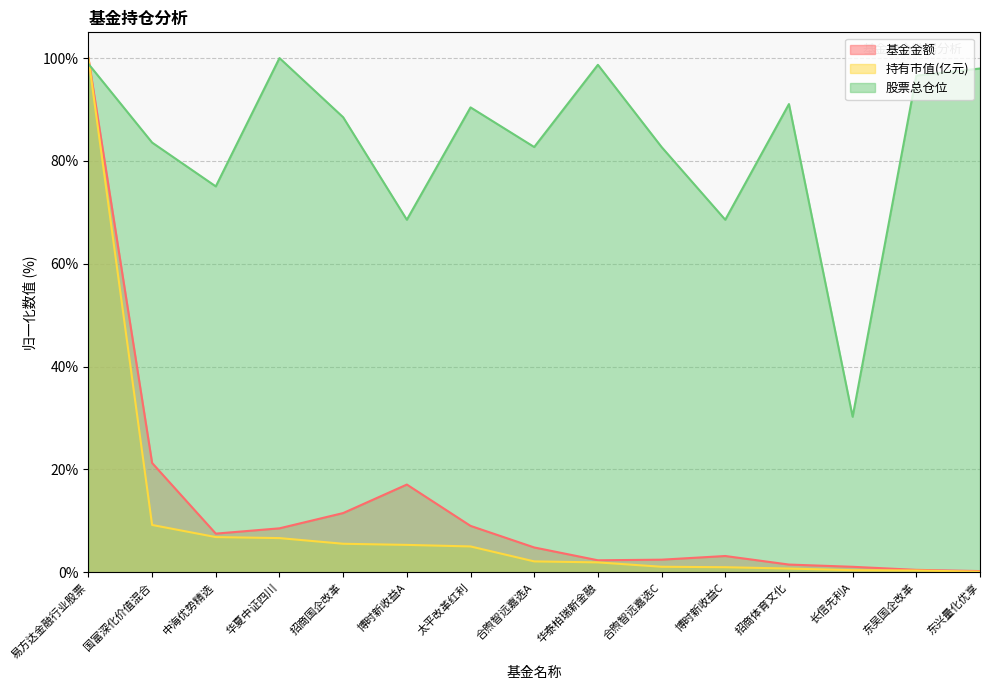

What is the value of the 持有市值(亿元) point at the 3rd from the left?

6.8